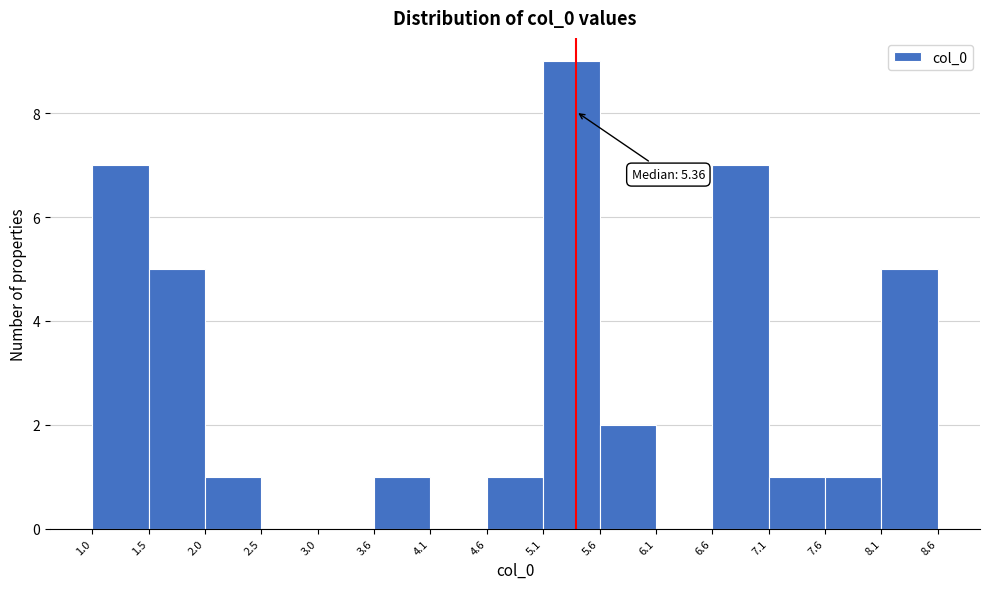

Which range on the x-axis has the tallest bar?

5.1 to 5.6